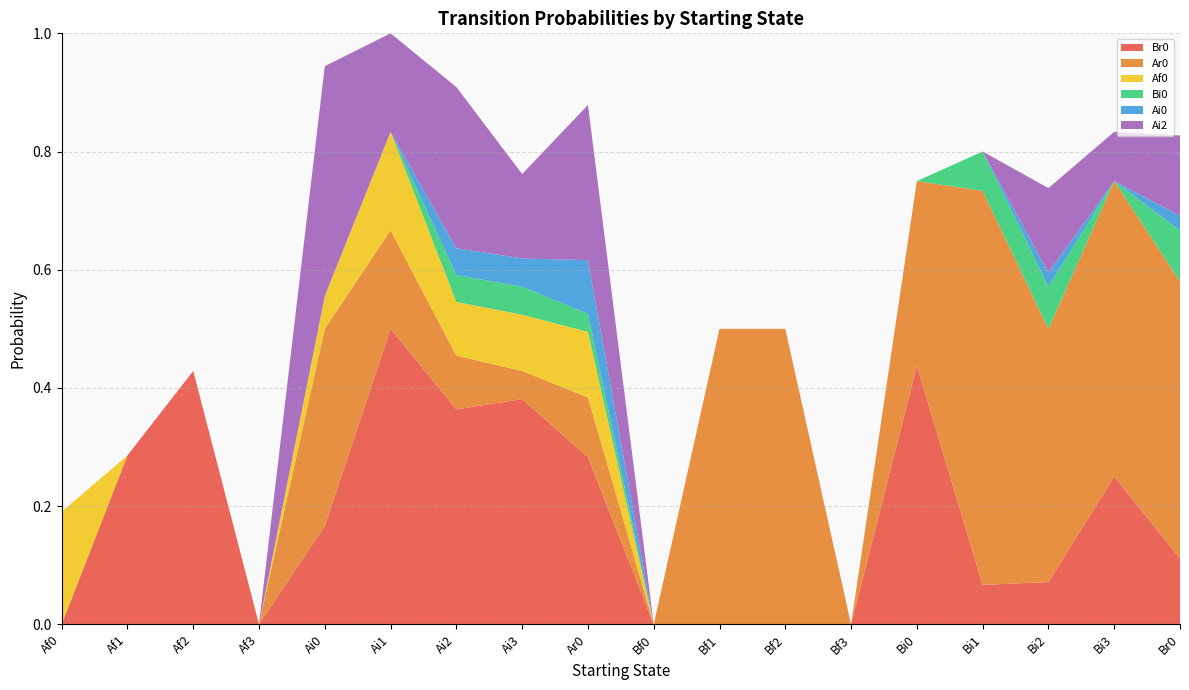

Reading left to right, transcribe all the data shown in this chart.

Br0: 0.0	0.3	0.4	0.0	0.2	0.5	0.4	0.4	0.3	0.0	0.0	0.0	0.0	0.4	0.1	0.1	0.2	0.1
Ar0: 0.0	0.0	0.0	0.0	0.3	0.2	0.1	0.0	0.1	0.0	0.5	0.5	0.0	0.3	0.7	0.4	0.5	0.5
Af0: 0.2	0.0	0.0	0.0	0.1	0.2	0.1	0.1	0.1	0.0	0.0	0.0	0.0	0.0	0.0	0.0	0.0	0.0
Bi0: 0.0	0.0	0.0	0.0	0.0	0.0	0.0	0.0	0.0	0.0	0.0	0.0	0.0	0.0	0.1	0.1	0.0	0.1
Ai0: 0.0	0.0	0.0	0.0	0.0	0.0	0.0	0.0	0.1	0.0	0.0	0.0	0.0	0.0	0.0	0.0	0.0	0.0
Ai2: 0.0	0.0	0.0	0.0	0.4	0.2	0.3	0.1	0.3	0.0	0.0	0.0	0.0	0.0	0.0	0.1	0.1	0.1